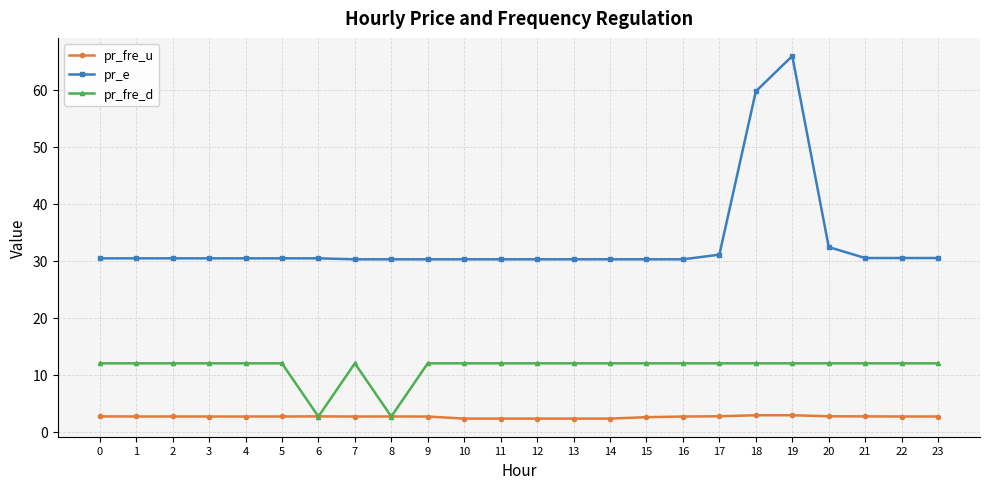

What is the average value of the pr_e series?

33.2